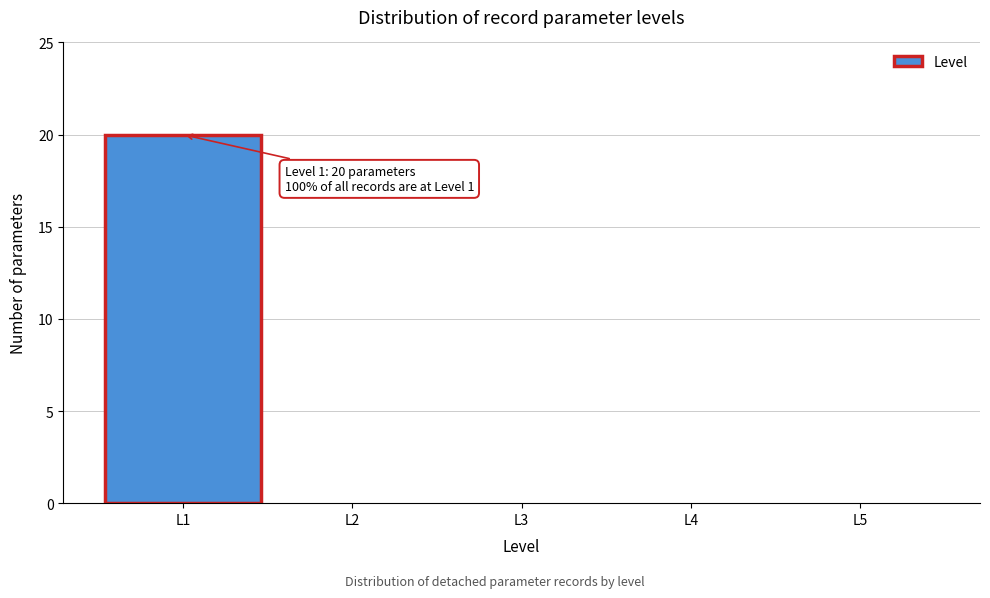

Which range on the x-axis has the tallest bar?

0.5 to 1.5